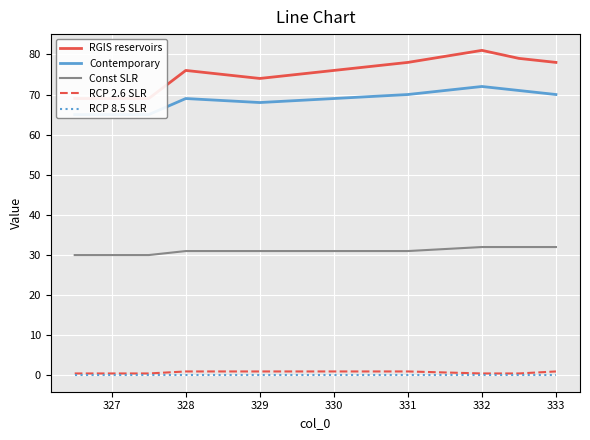

Is it true that RCP 2.6 SLR equals 1.0 at 329?

True